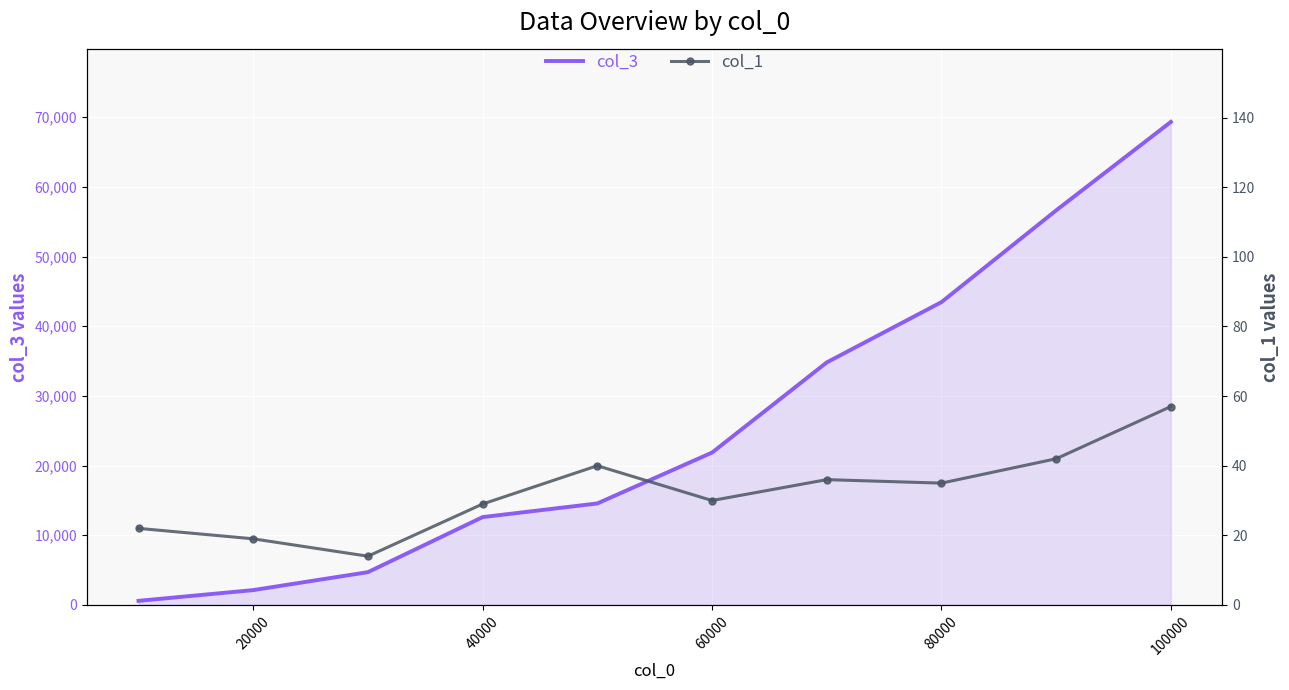

What is the minimum value shown in the chart?

14